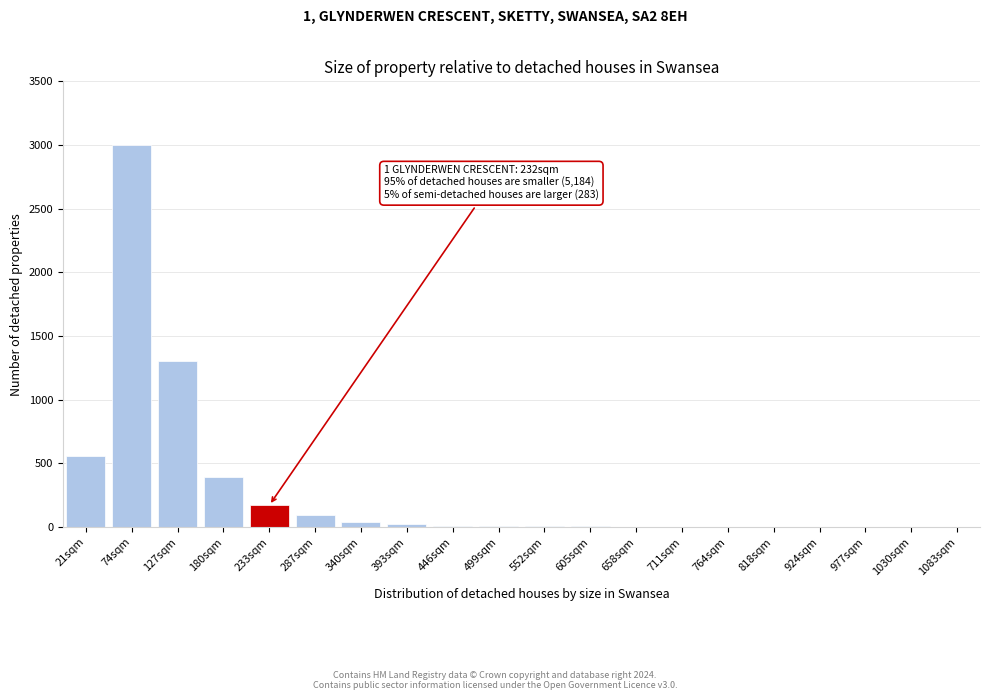

What is the sum of all values?

5608